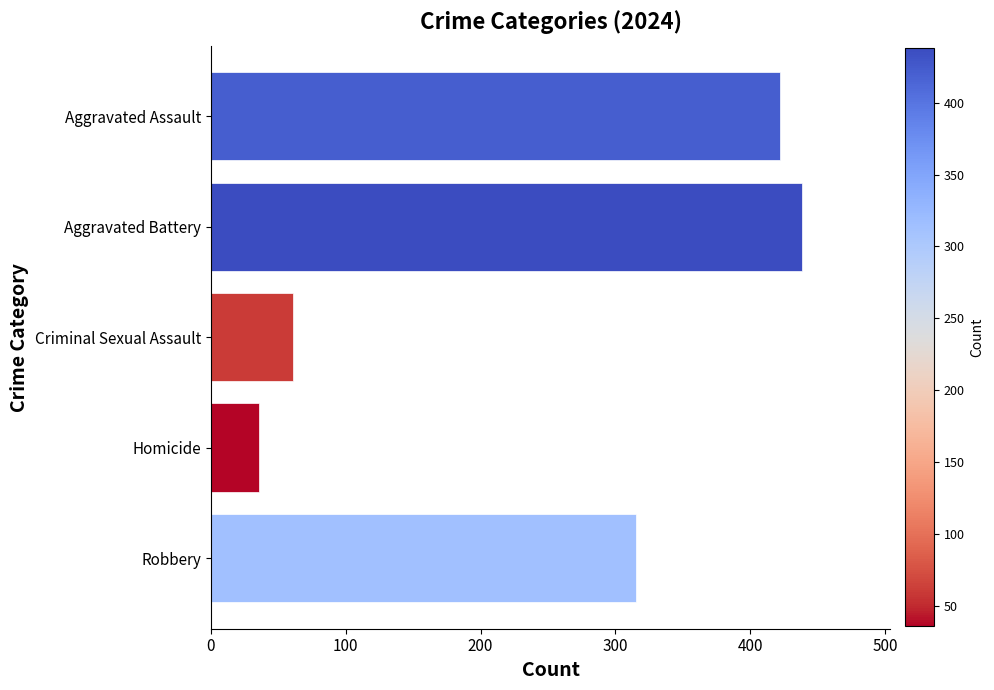

Reading bottom to top, what are all the values shown in this chart?

315	36	61	438	422